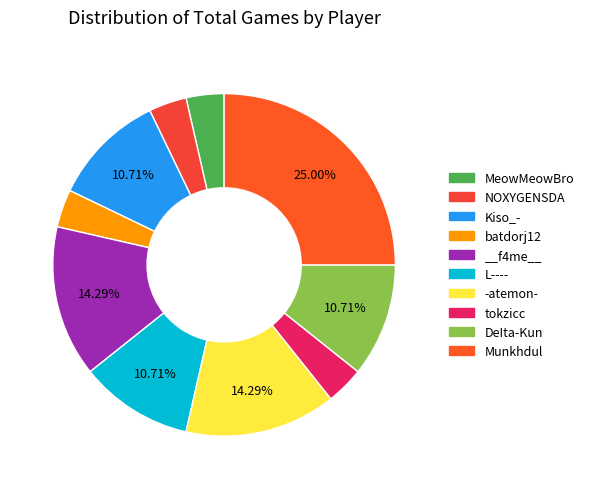

How many slices are in this pie chart?

10